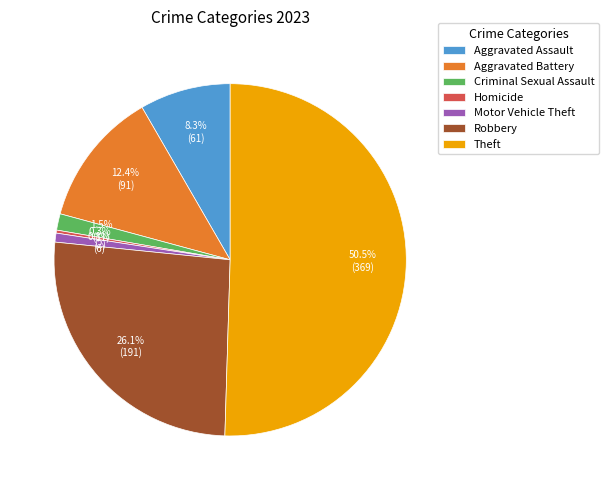

Which has a higher value, Aggravated Battery or Criminal Sexual Assault?

Aggravated Battery